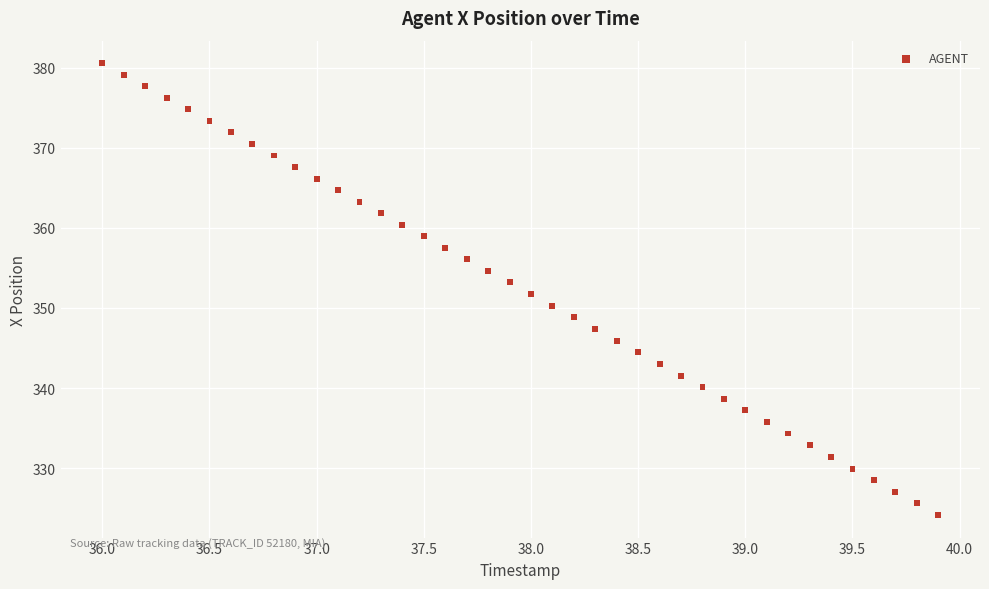

What is the range of Y values (max minus min)?

56.4